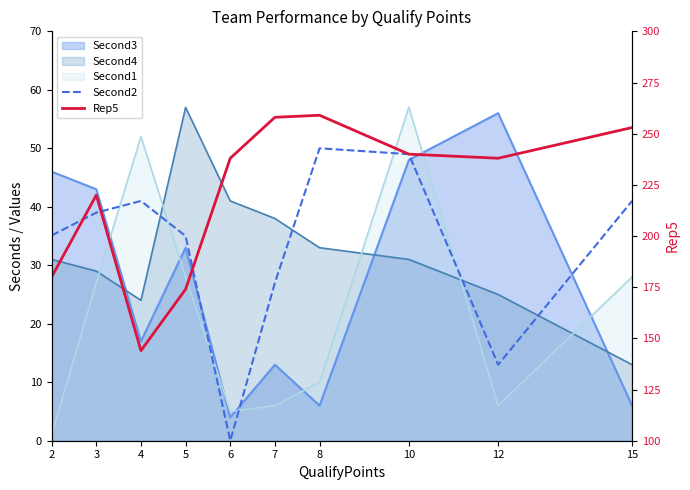

What is the sum of all Rep5 values?

2204.0